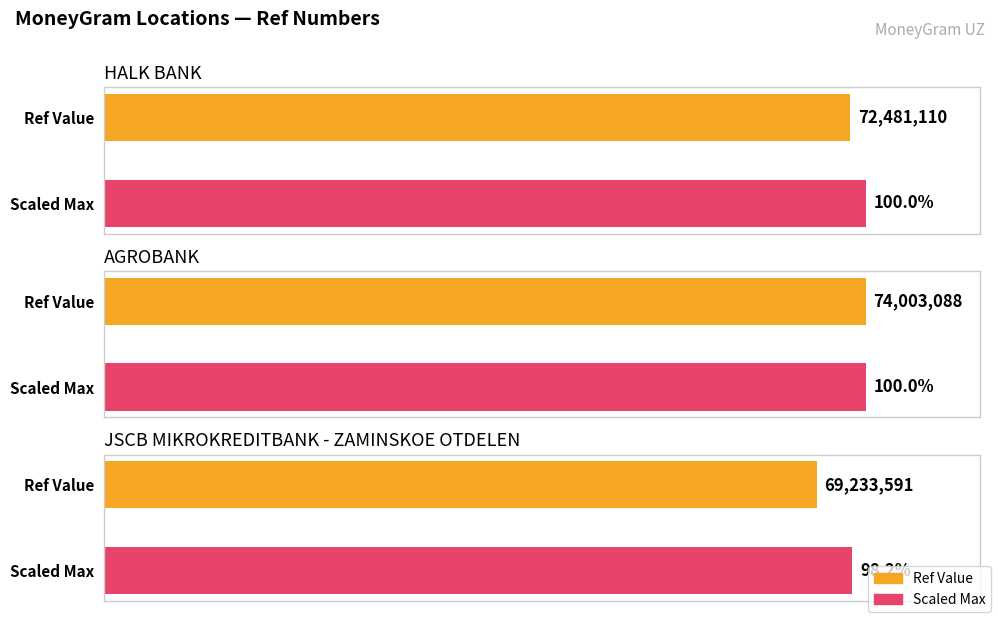

What is the smallest value displayed?

69233591